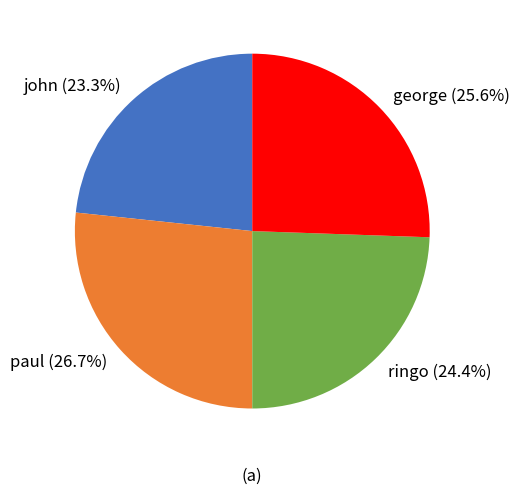

Is it true that ringo is 31% of the pie?

False